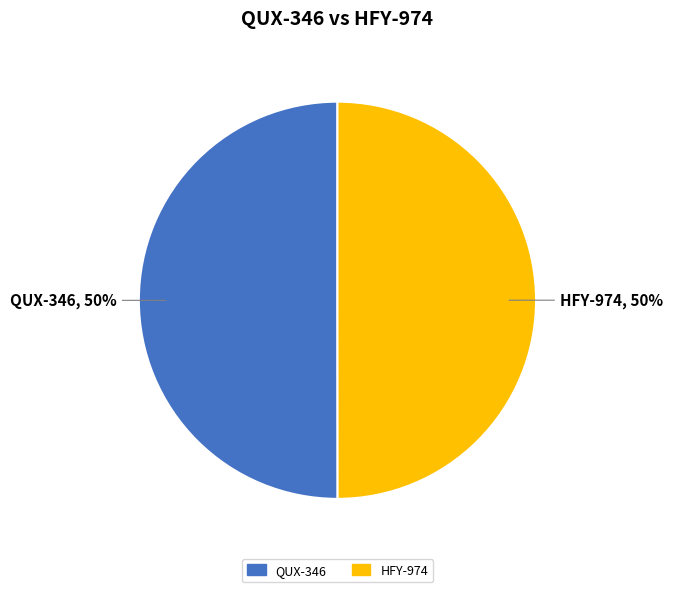

What is the ratio of the value at HFY-974 to the value at QUX-346?

1.0